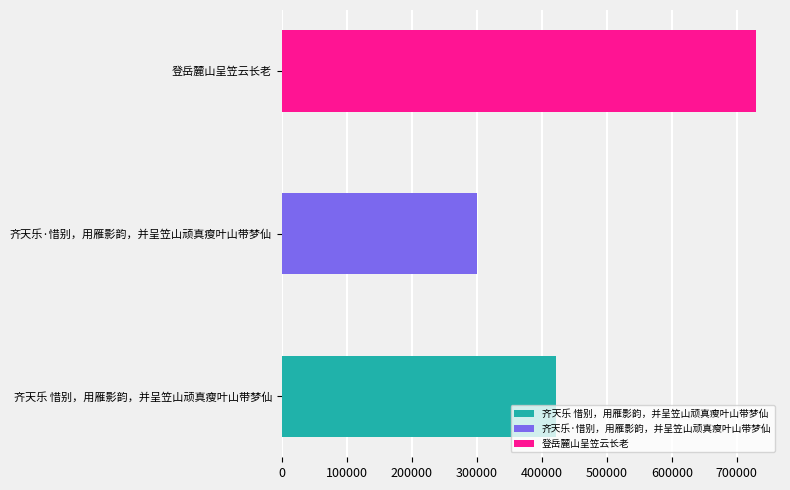

How many data points are above 421230?

1